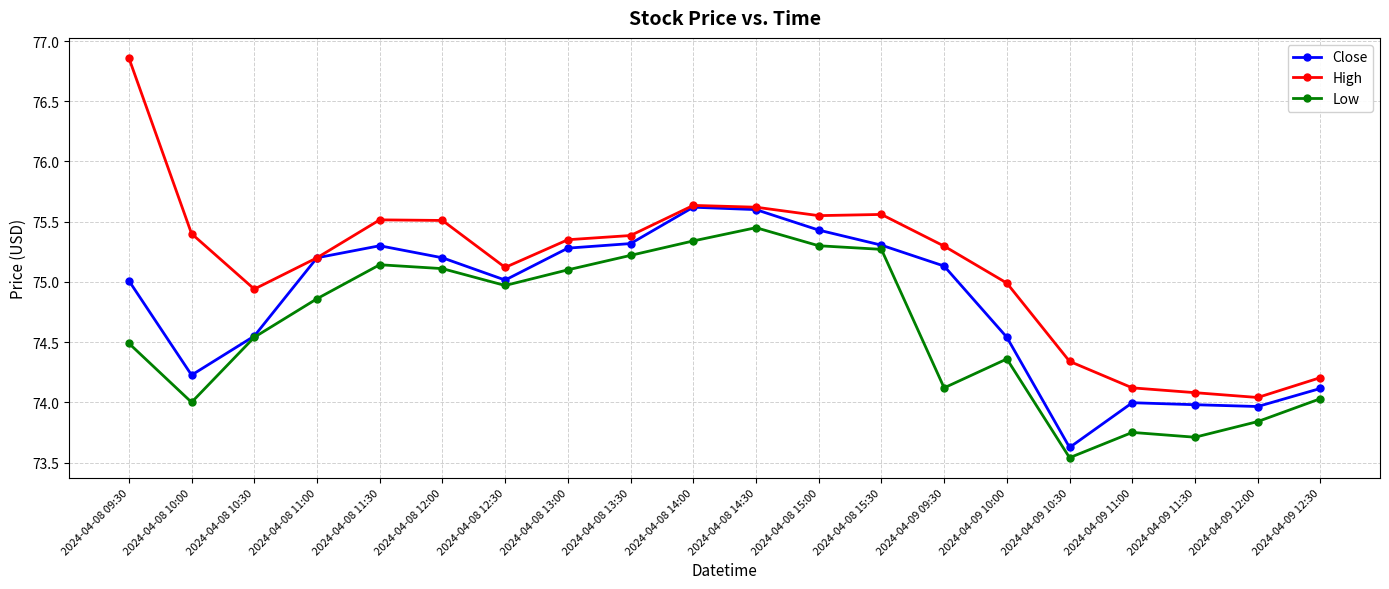

Which series changed the most between 2024-04-08 13:00 and 2024-04-09 11:30?

Low